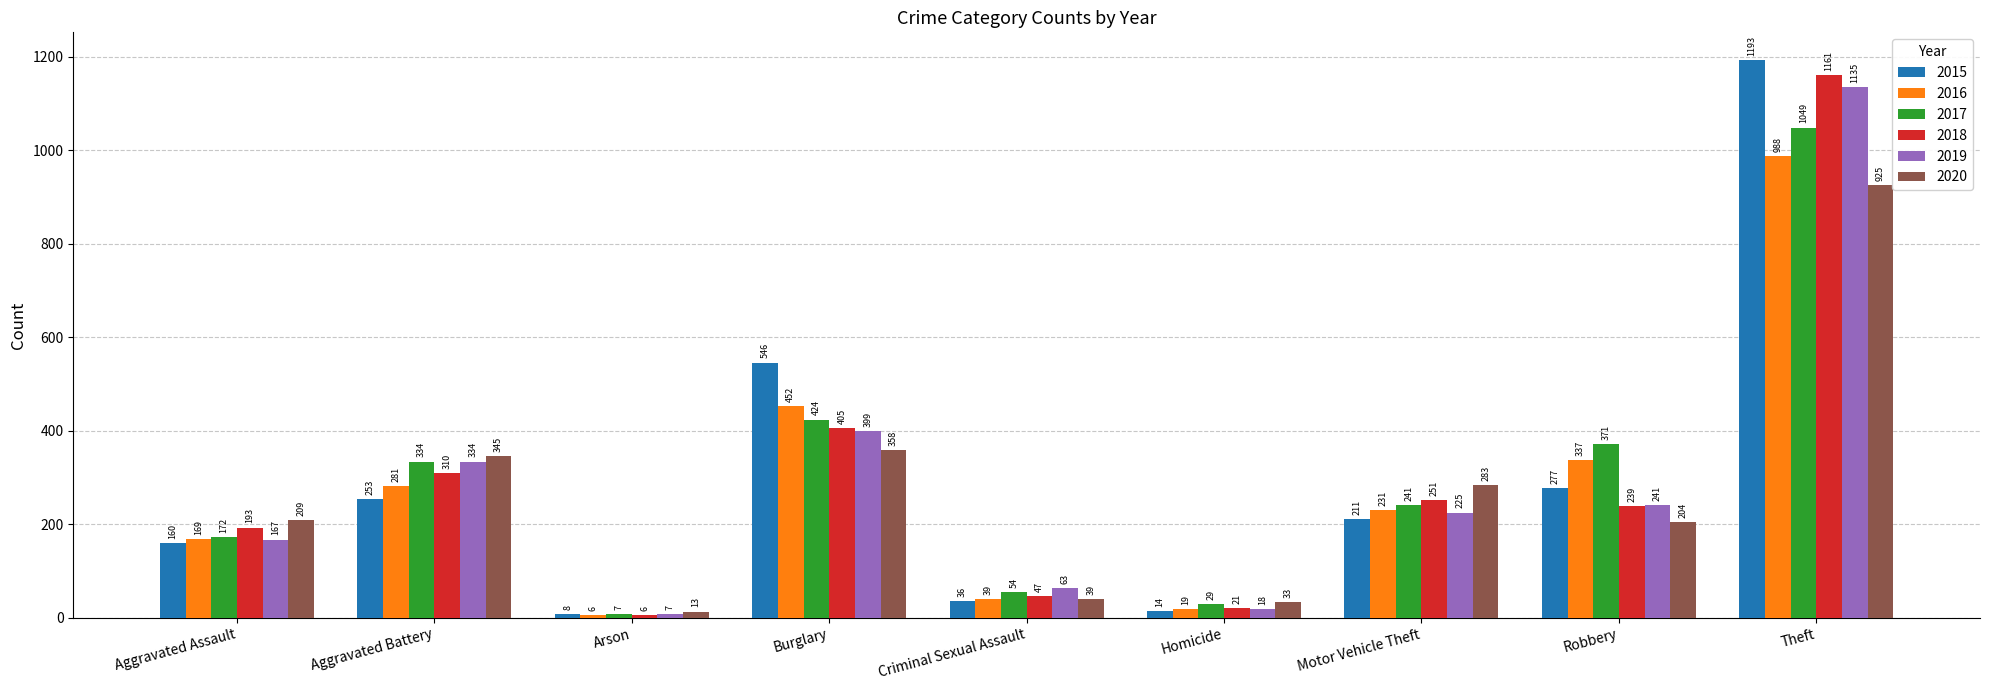

Reading left to right, what are all the values shown in this chart?

2015: 160	253	8	546	36	14	211	277	1193
2016: 169	281	6	452	39	19	231	337	988
2017: 172	334	7	424	54	29	241	371	1049
2018: 193	310	6	405	47	21	251	239	1161
2019: 167	334	7	399	63	18	225	241	1135
2020: 209	345	13	358	39	33	283	204	925